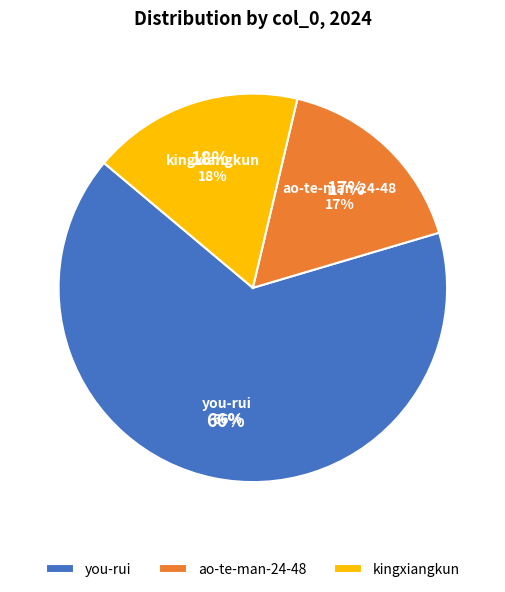

Between you-rui and kingxiangkun, which is larger?

you-rui